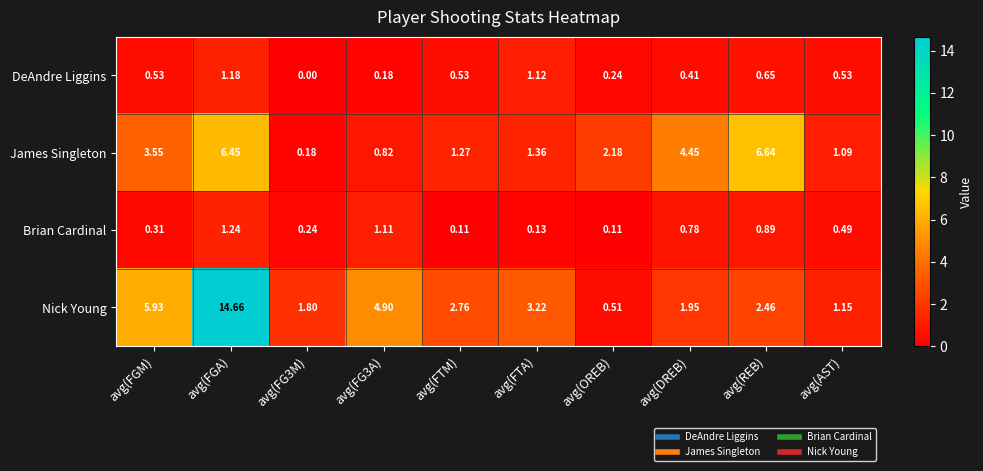

At avg(OREB), list the series in order from largest to smallest.

James Singleton, Nick Young, DeAndre Liggins, Brian Cardinal